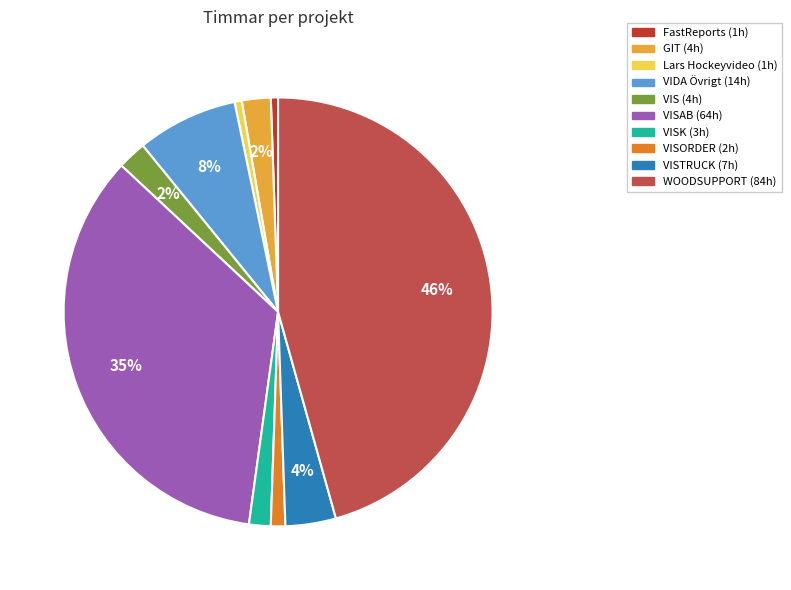

To the nearest percent, what is the average slice percentage?

10%